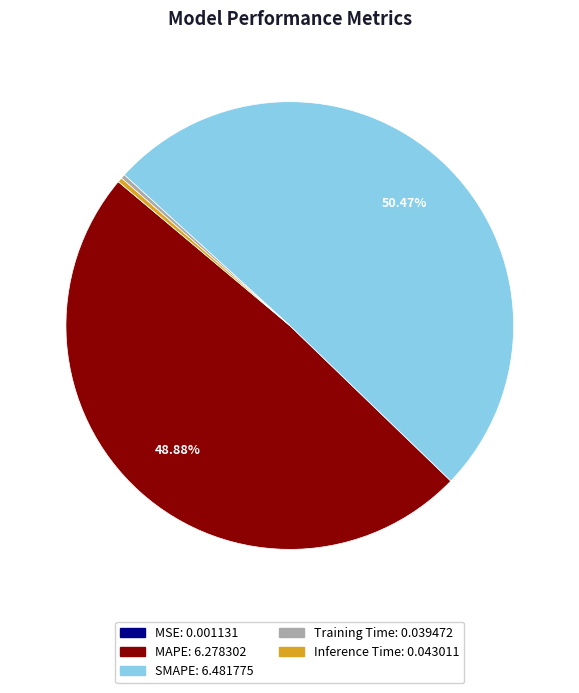

Is Training Time the majority of the pie?

No